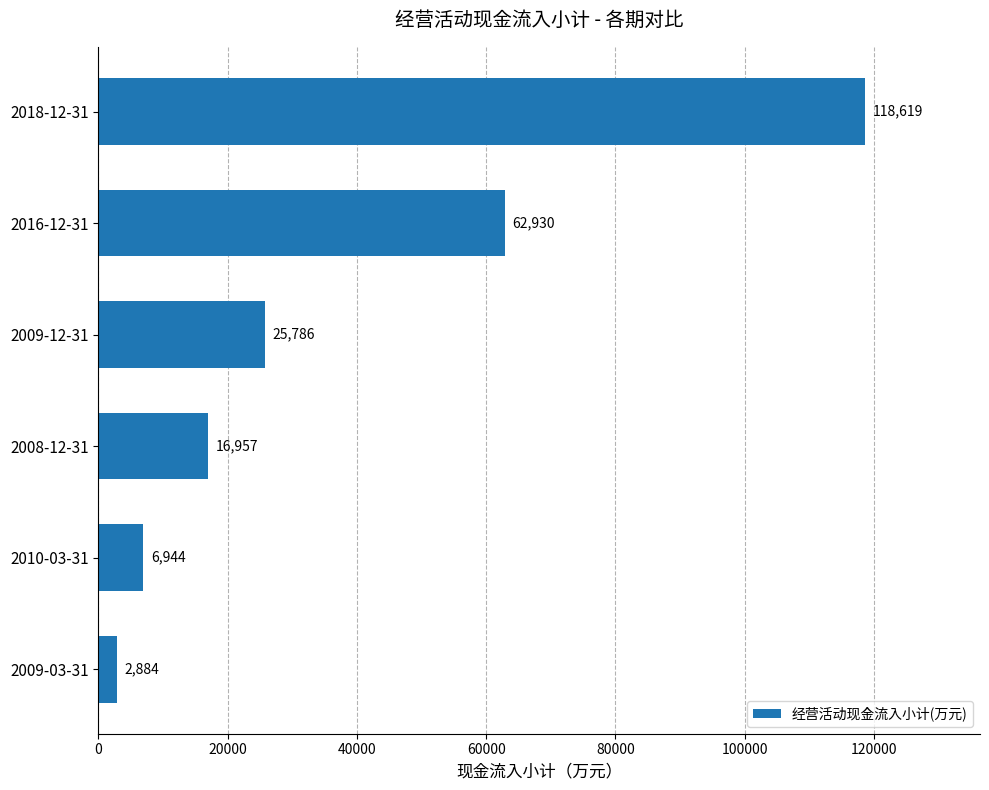

Reading top to bottom, what are all the values shown in this chart?

118619	62930	25786	16957	6944	2884